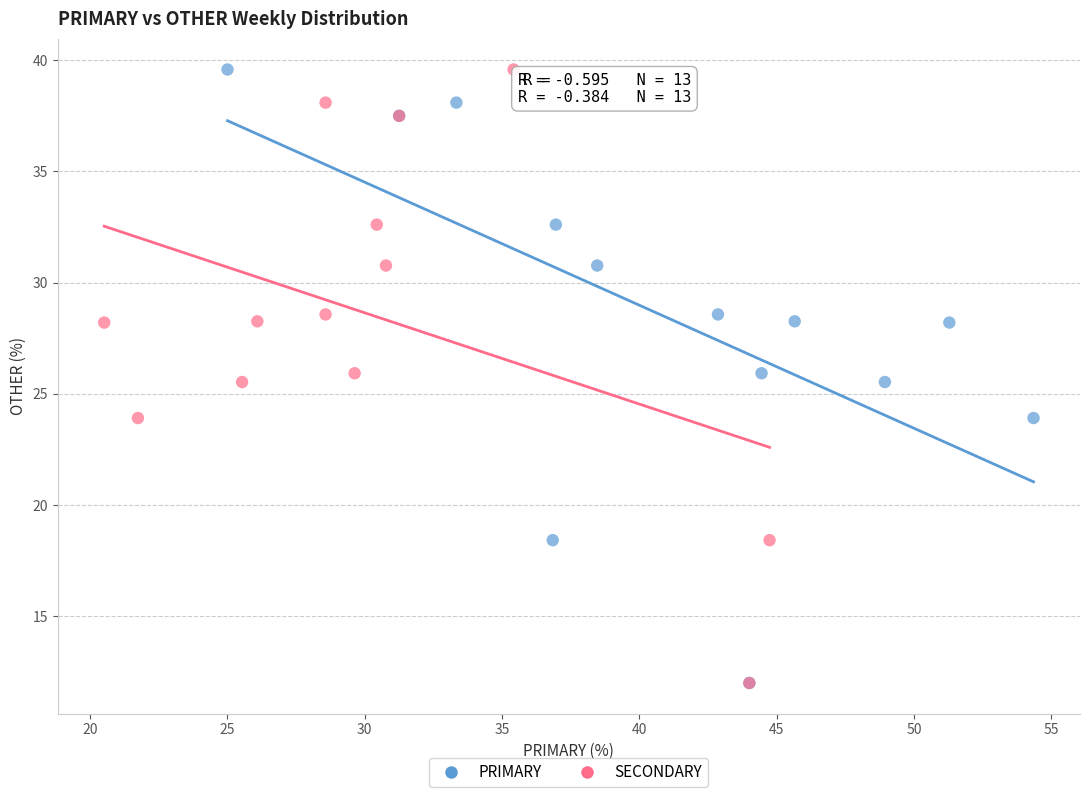

What are all the series names shown in the legend?

PRIMARY, SECONDARY